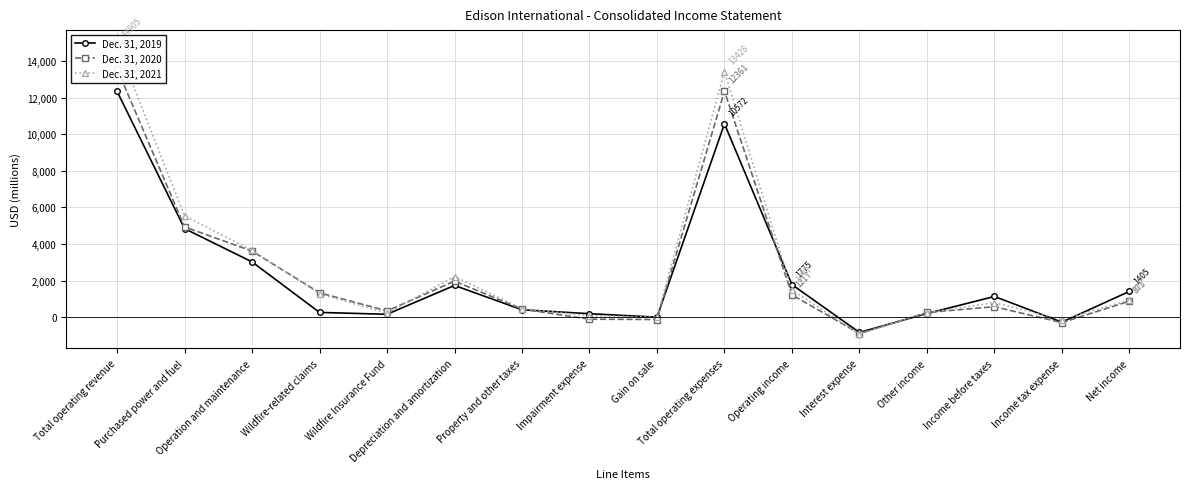

How many values in Dec. 31, 2019 are above zero?

13